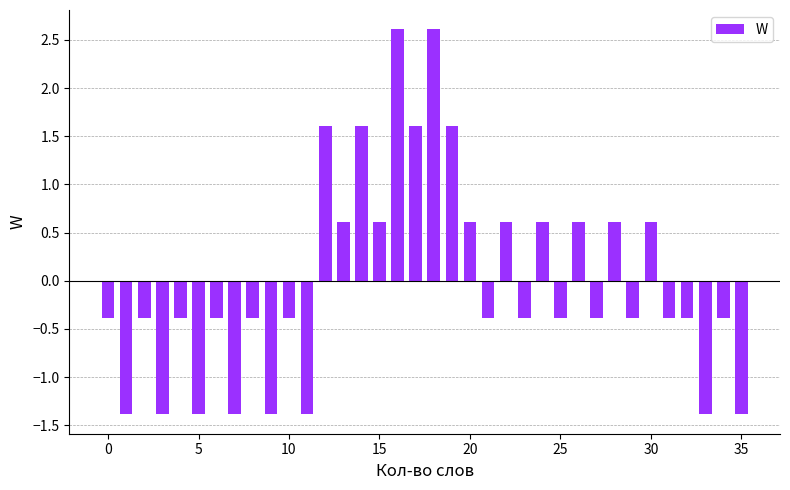

How many positive values are there?

14